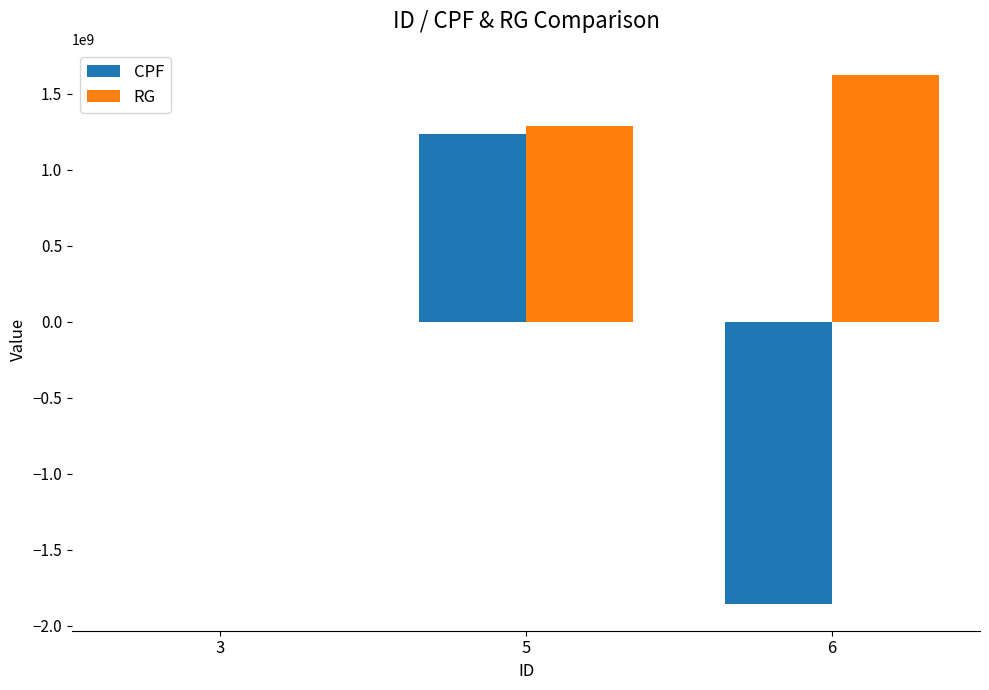

What is the greatest value displayed?

1621361254